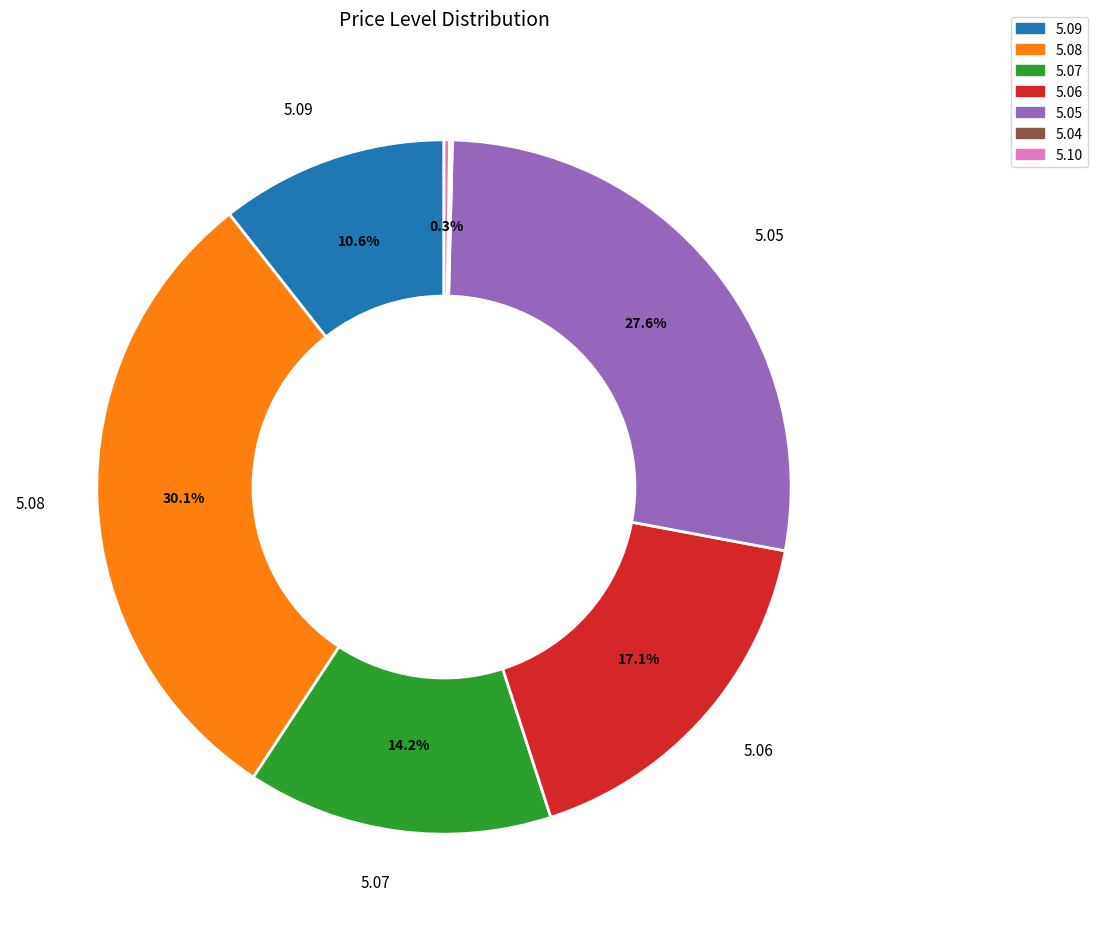

True or false: 5.08 accounts for 24% of the total.

False